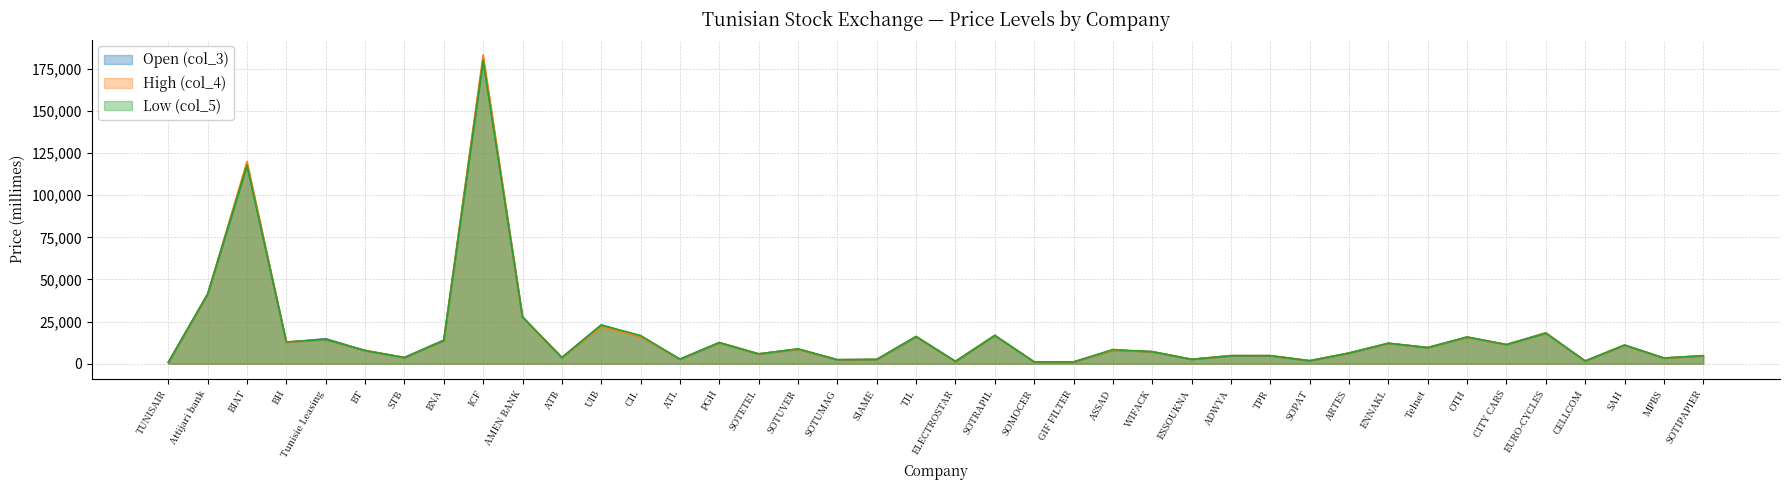

What is the value of the High (col_4) point at the 26th from the left?

7090